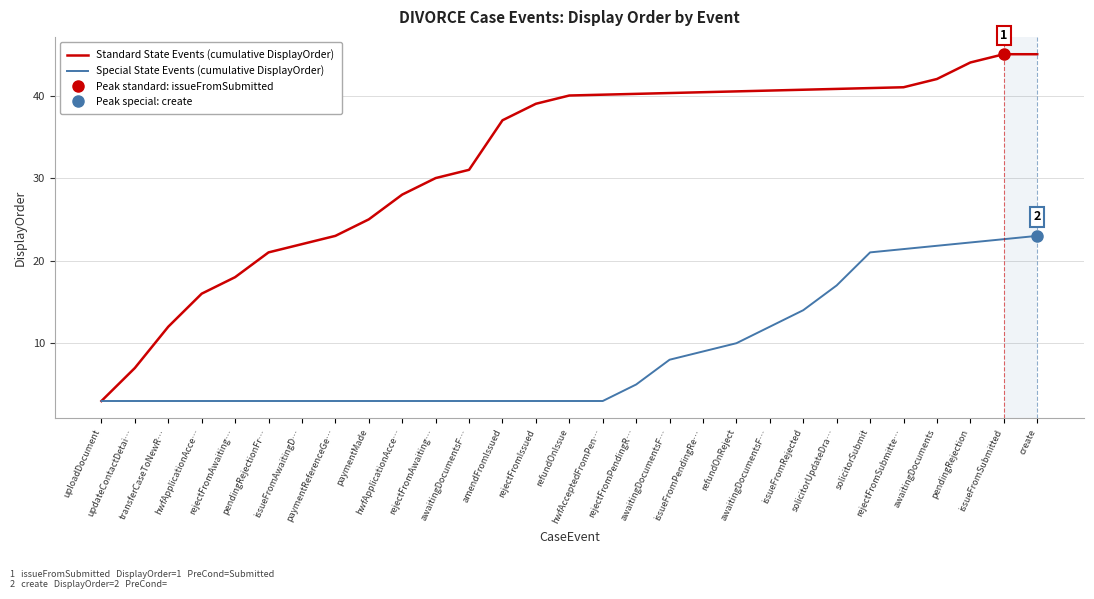

How many lines are shown in the chart?

2